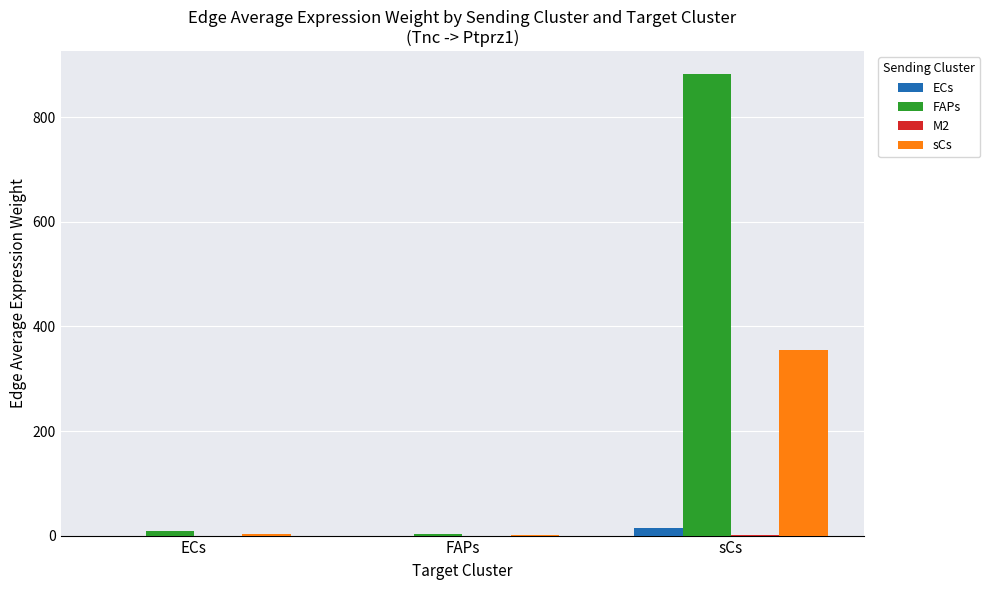

Where does the sCs series first go above 3?

ECs